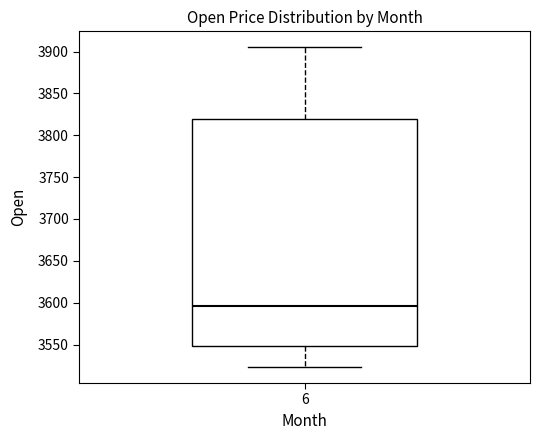

Read this box plot against the y-axis: the position of the median line, the range covered by the box, and the ends of both whiskers. The values are not printed on the chart, so give them approximately, as read against the axis.

median 3595, box 3550 to 3820, whiskers 3525 to 3905